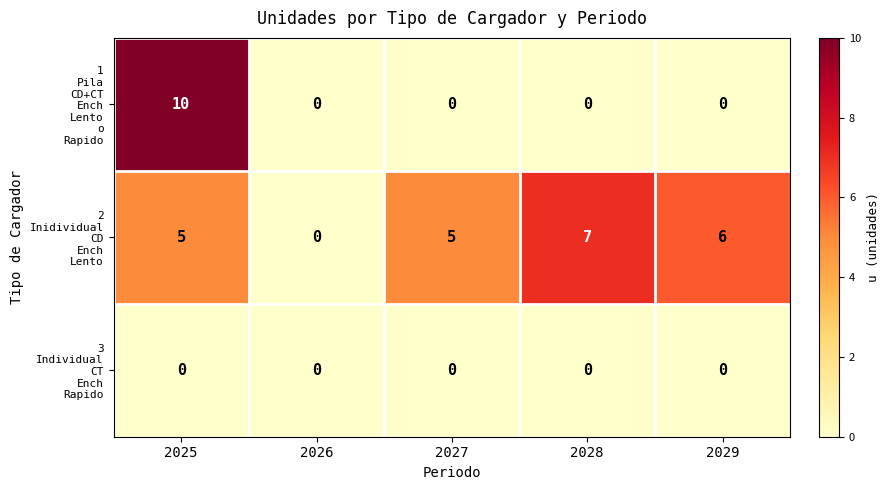

At which category is the sum across all series the highest?

2025